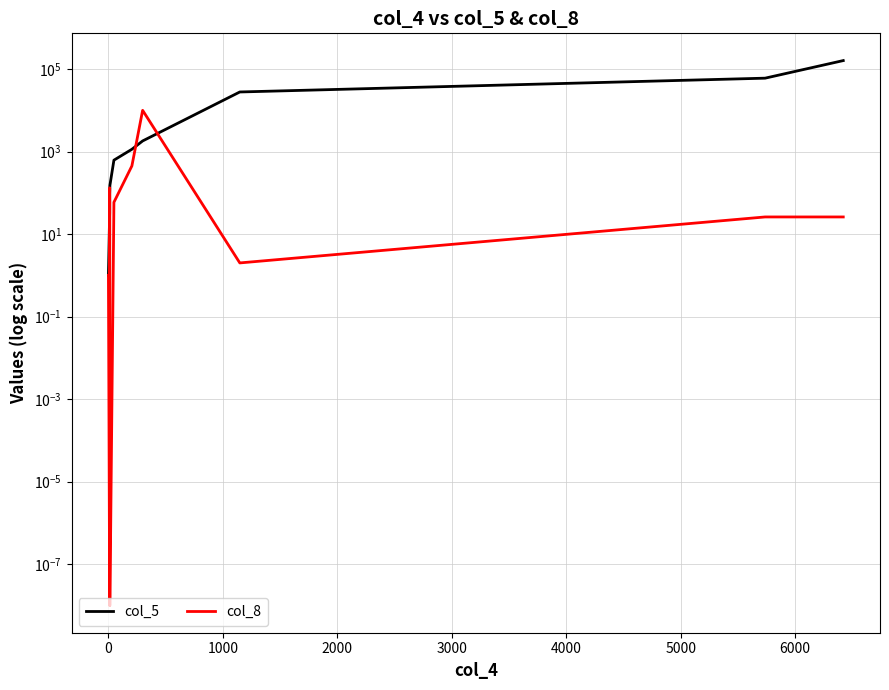

Does the chart have visible grid lines?

Yes